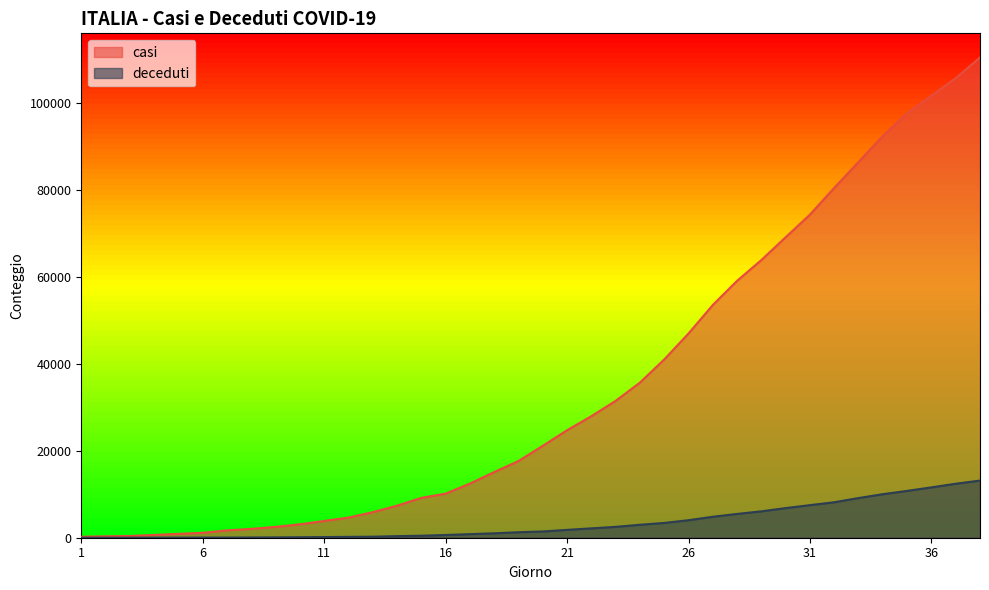

Rank the series by their average value, from highest to lowest.

casi, deceduti